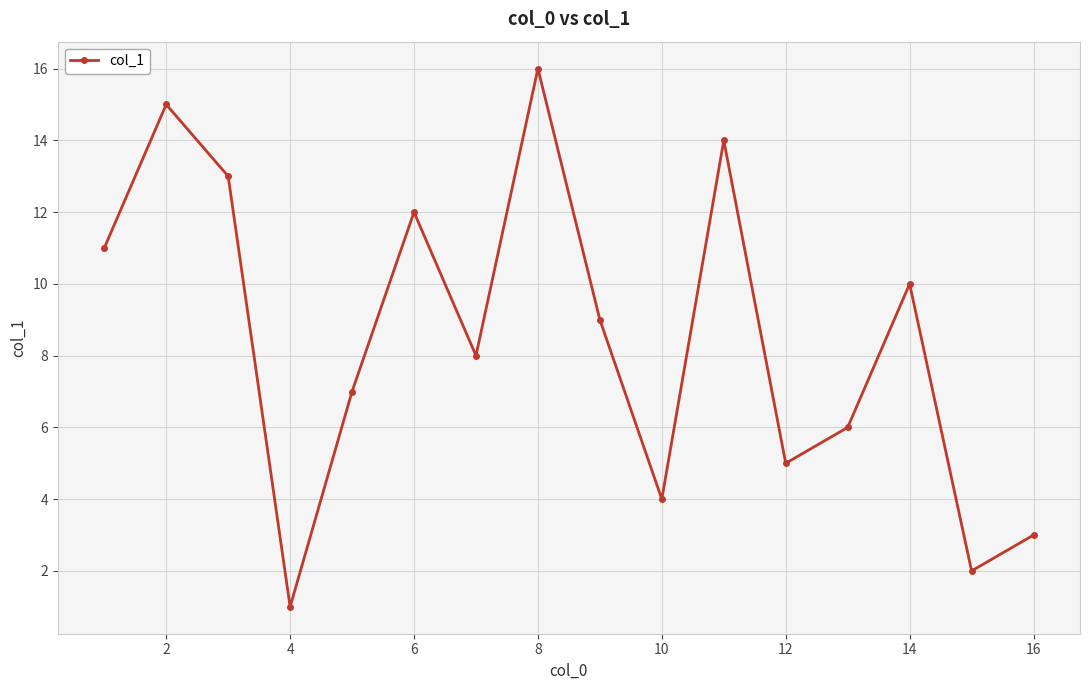

How many interior local peaks (higher than both neighbors) does the data have?

5